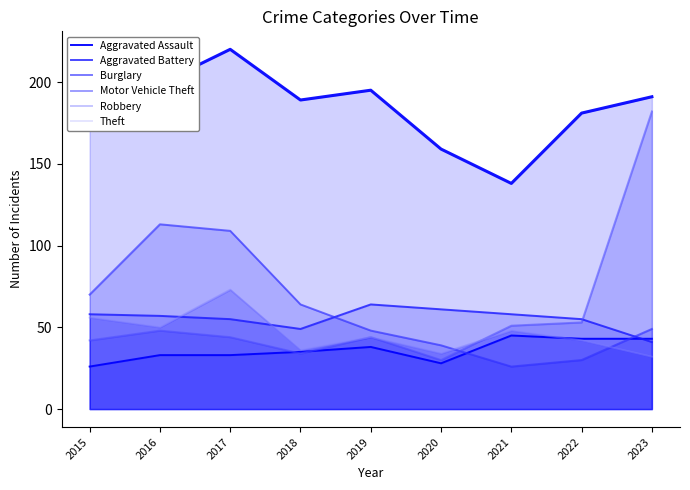

True or false: Burglary and Theft intersect in this chart.

False